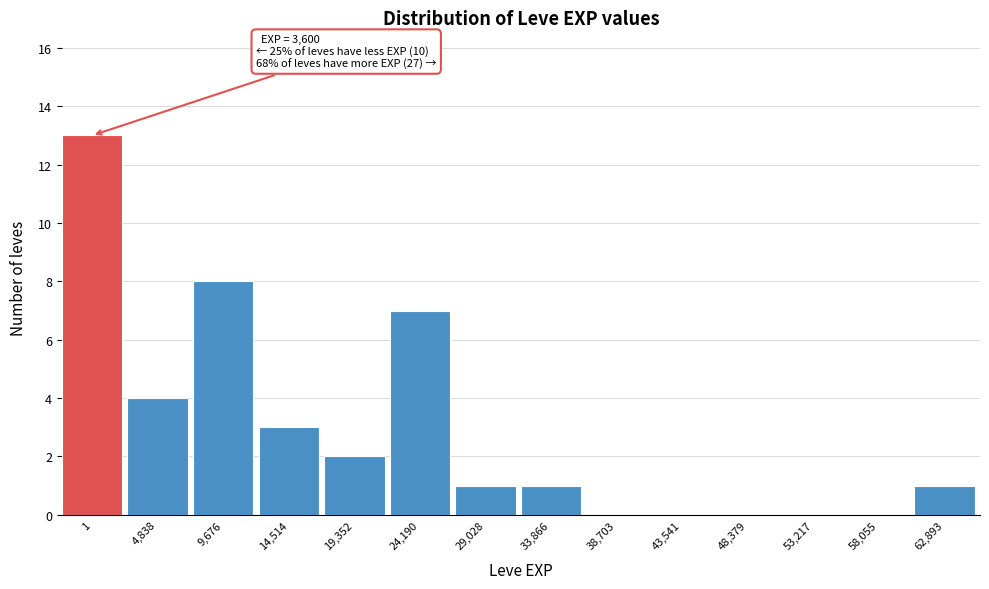

Reading left to right, list all the values displayed in this chart.

1=13	4,838=4	9,676=8	14,514=3	19,352=2	24,190=7	29,028=1	33,866=1	38,703=0	43,541=0	48,379=0	53,217=0	58,055=0	62,893=1